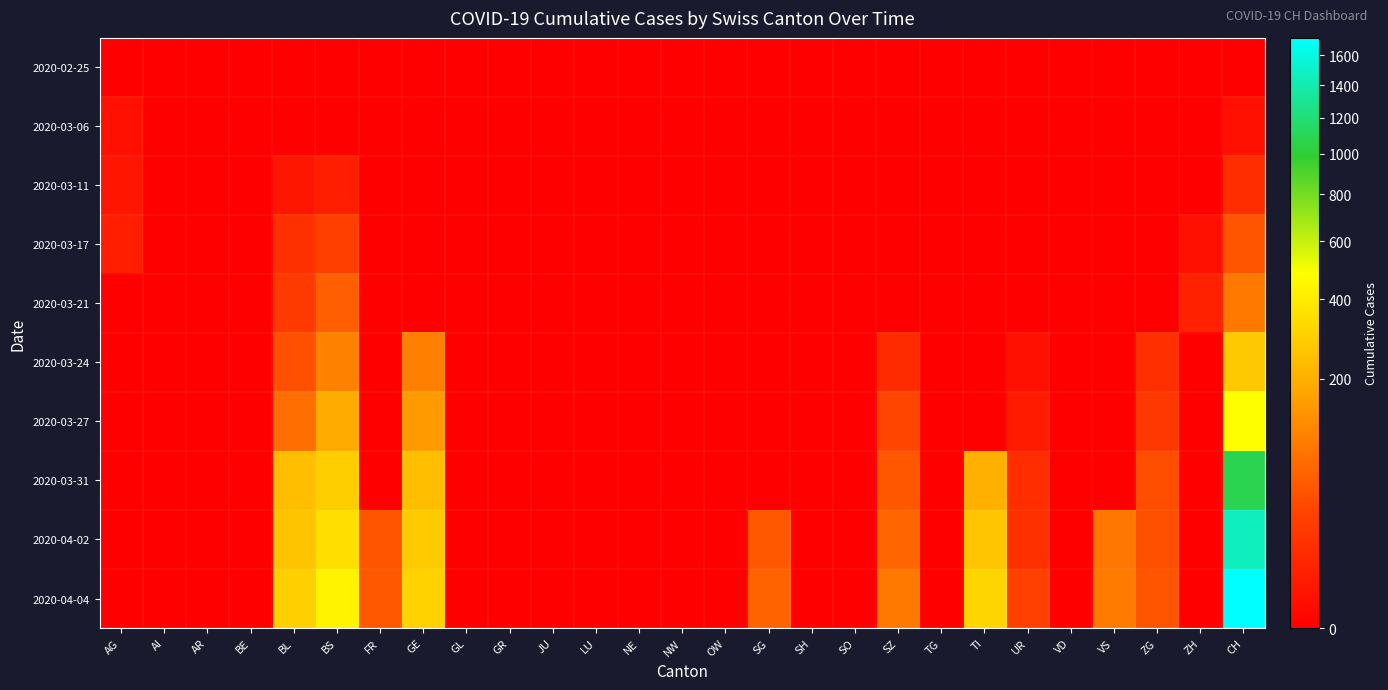

Which has a higher value, TG or AI?

TG